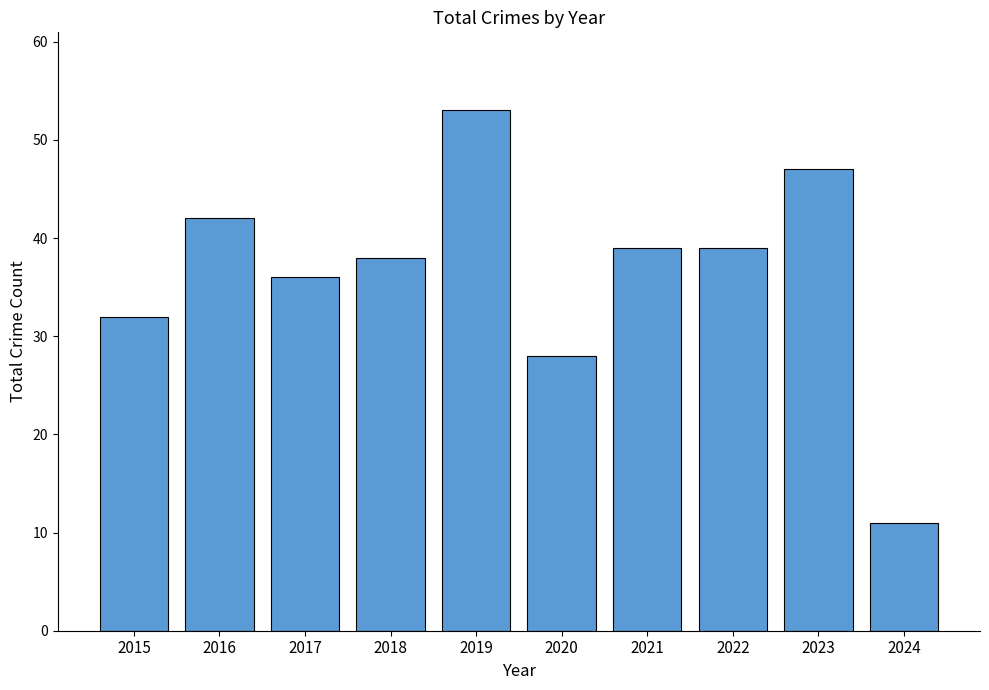

True or false: the data shows 12 at 2023.

False